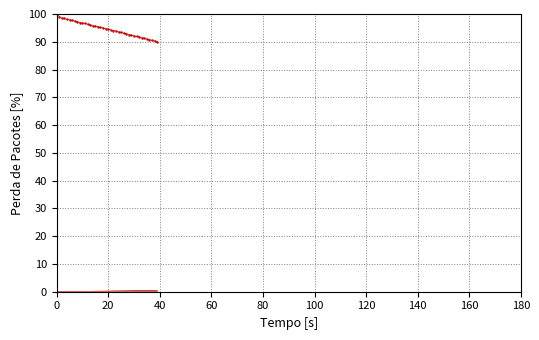

True or false: col_1 has a value of 124.4 at 22.

False